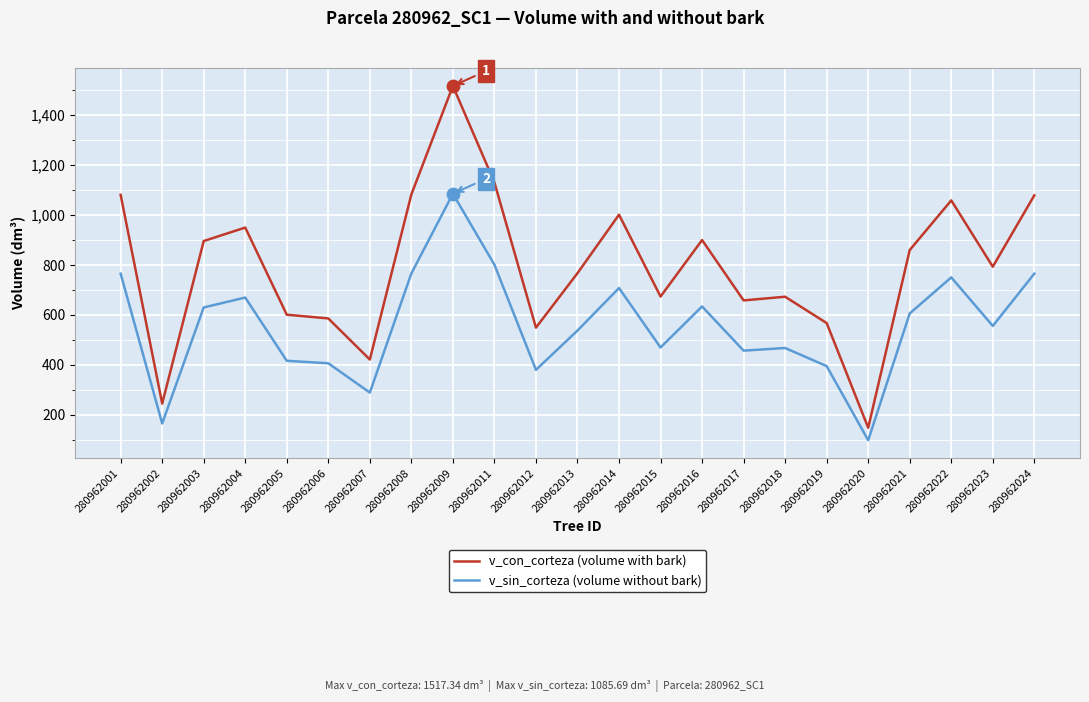

Which series has the widest spread of values?

v_con_corteza (volume with bark)